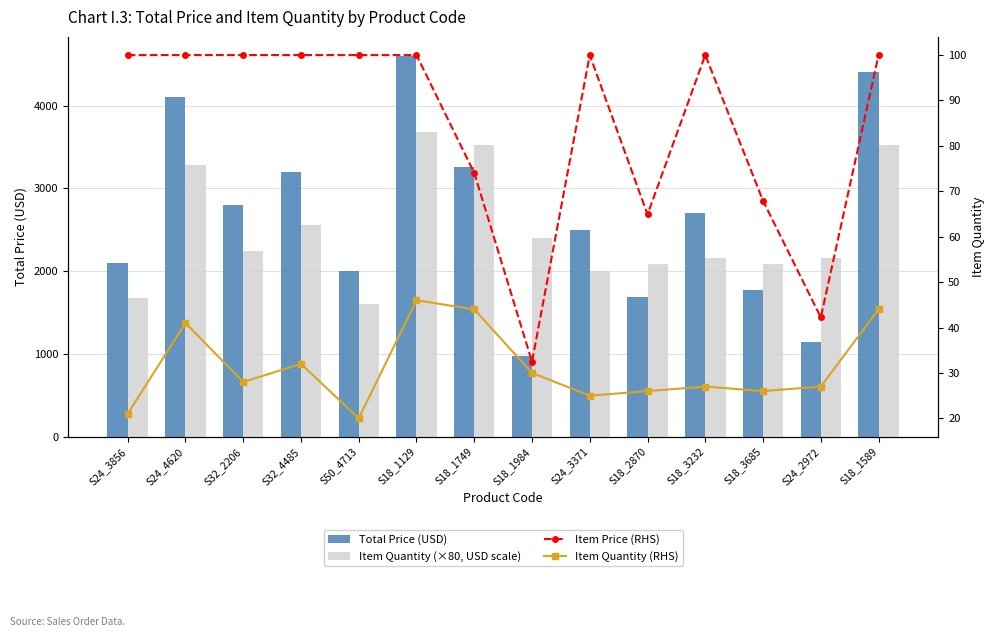

Which category has the highest value across all series?

S18_1129